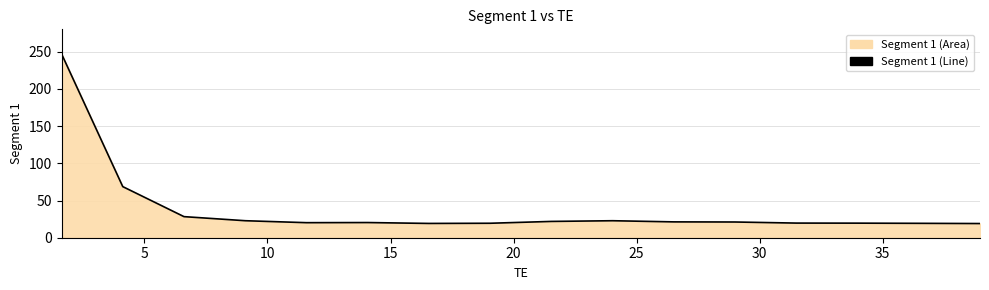

What is the value of the 4th point from the left?

22.9